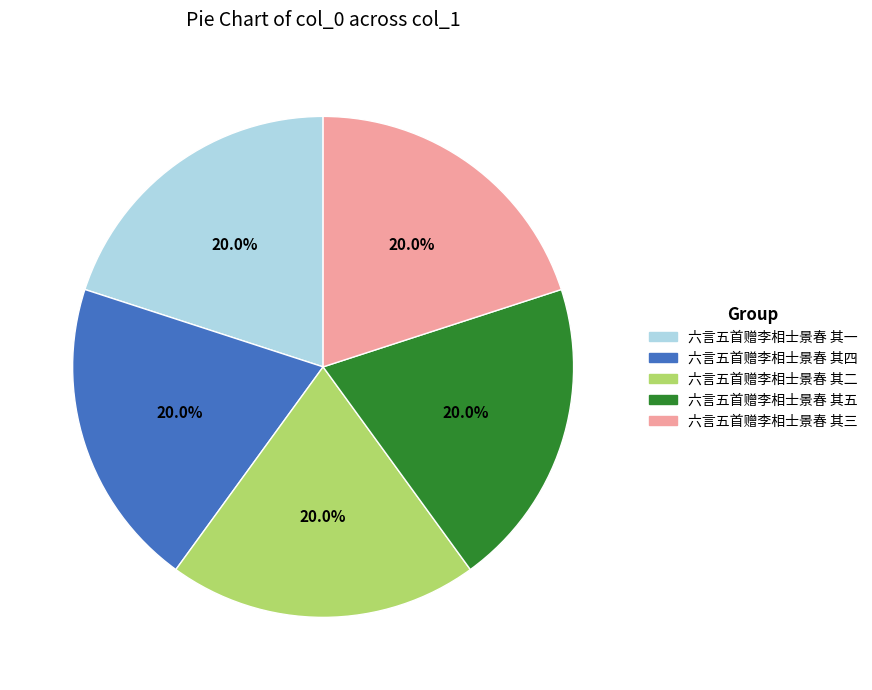

Approximately how many times larger is the value at 六言五首赠李相士景春 其三 compared to 六言五首赠李相士景春 其五?

1.0